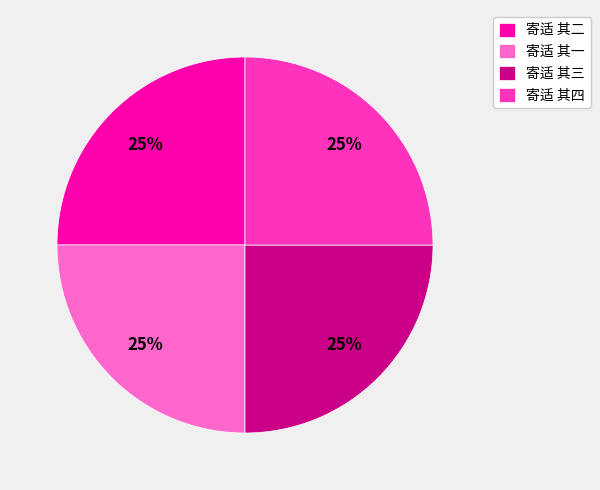

Is 寄适 其三 the majority of the pie?

No